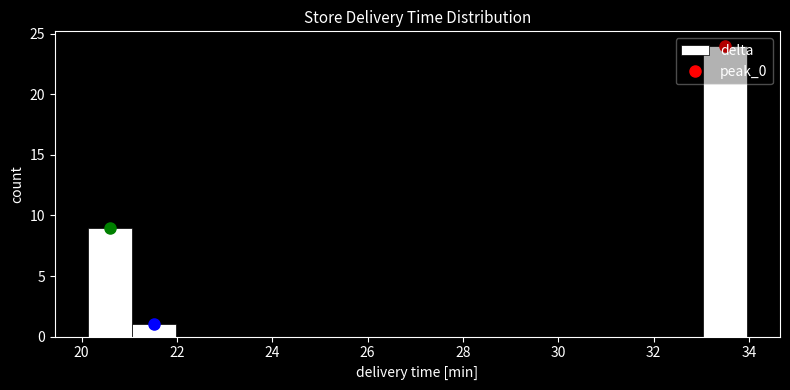

Reading left to right, transcribe this chart: for each bar, give the range it covers on the x-axis and its height. Neither the bar edges nor the heights are printed on the chart, so give them approximately, as read against the axes.

20.2 to 21.0: 9
21.0 to 22.0: 1
22.0 to 22.8: 0
22.8 to 23.8: 0
23.8 to 24.8: 0
24.8 to 25.6: 0
25.6 to 26.6: 0
26.6 to 27.6: 0
27.6 to 28.4: 0
28.4 to 29.4: 0
29.4 to 30.2: 0
30.2 to 31.2: 0
31.2 to 32.2: 0
32.2 to 33.0: 0
33.0 to 34.0: 24